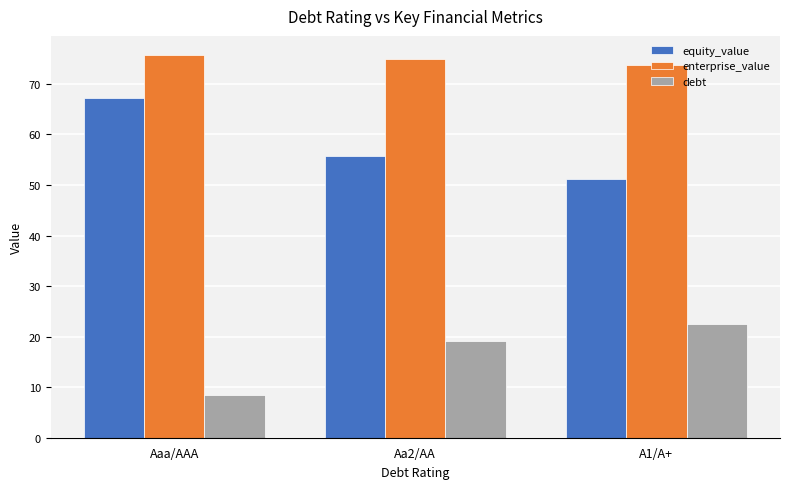

Rank the series by their average value, from lowest to highest.

debt, equity_value, enterprise_value